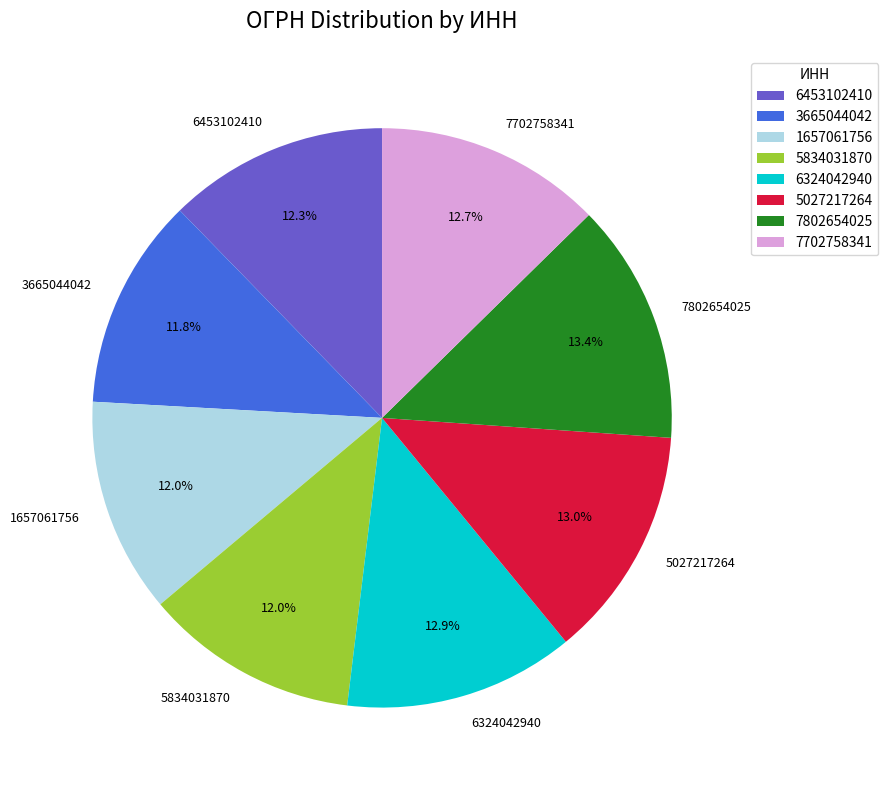

What percentage is NOT represented by 7802654025?

86.6%